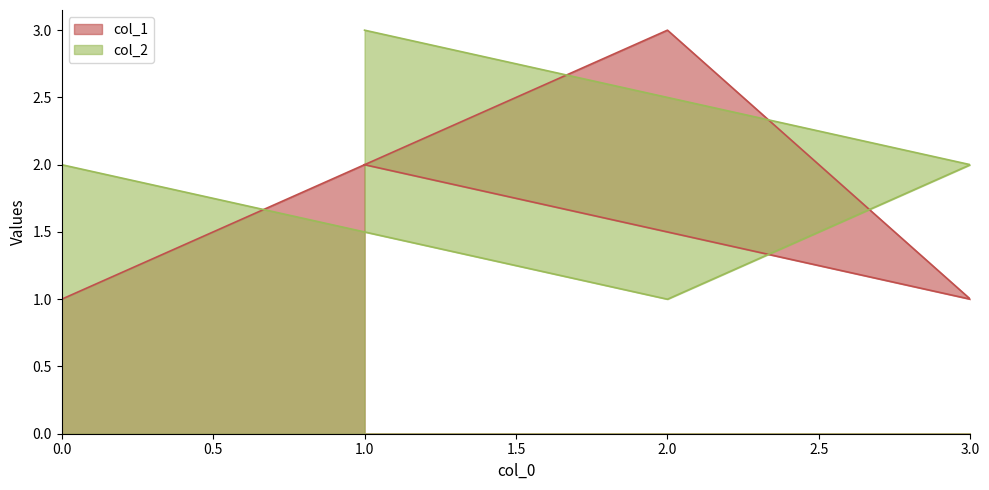

How many times do col_1 and col_2 cross each other?

2